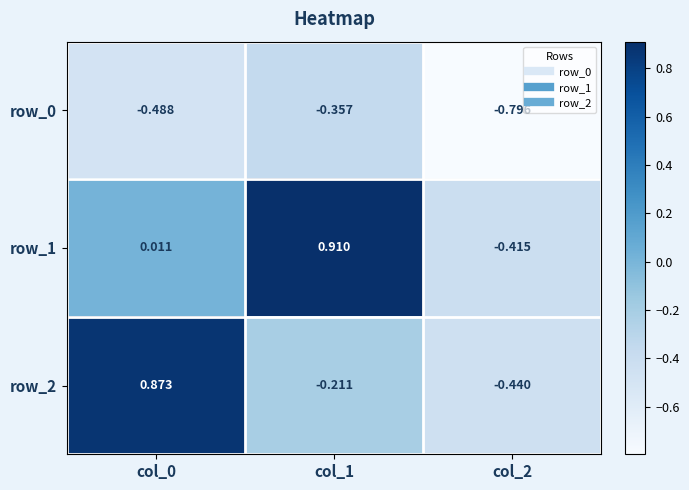

How many data points does each series have?

3